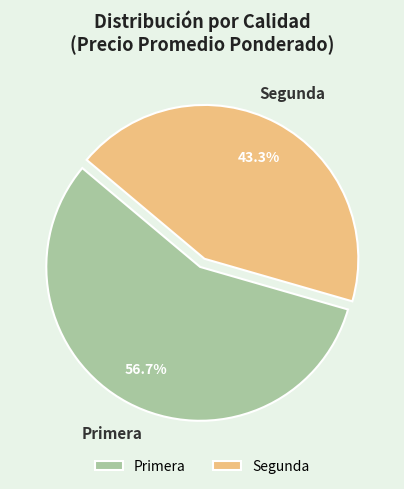

What is the total percentage of Primera and Segunda?

100.0%